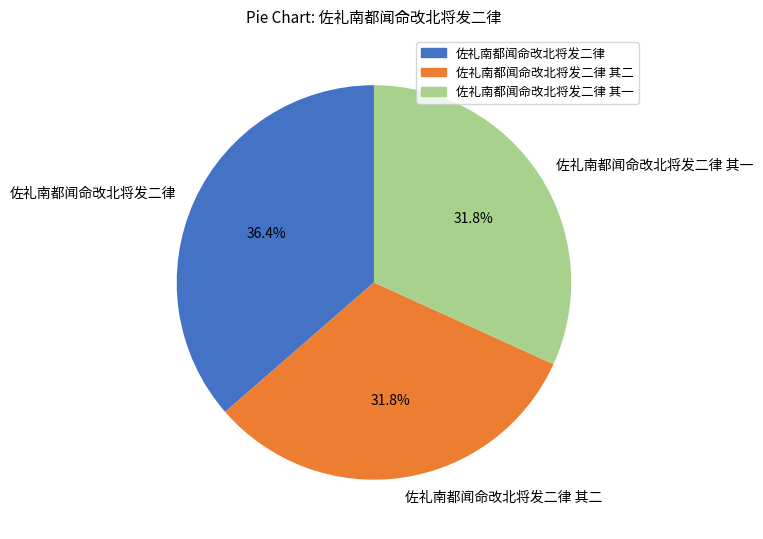

Is it true that 佐礼南都闻命改北将发二律 is 36% of the pie?

True